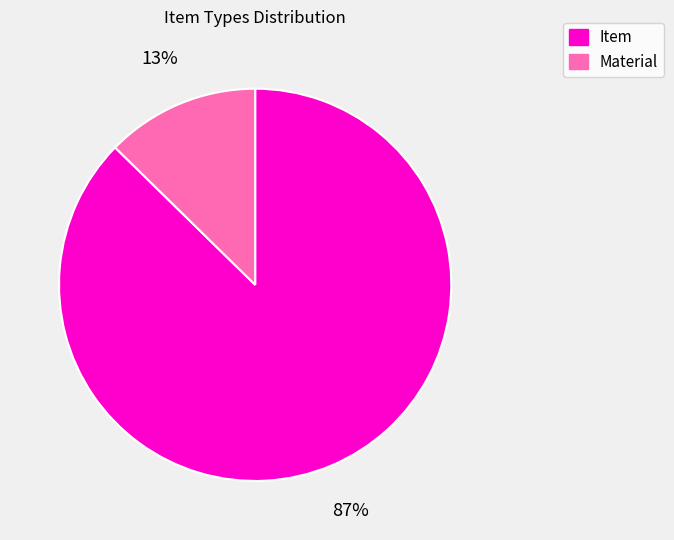

Combined, do Material and Item account for over 50%?

Yes